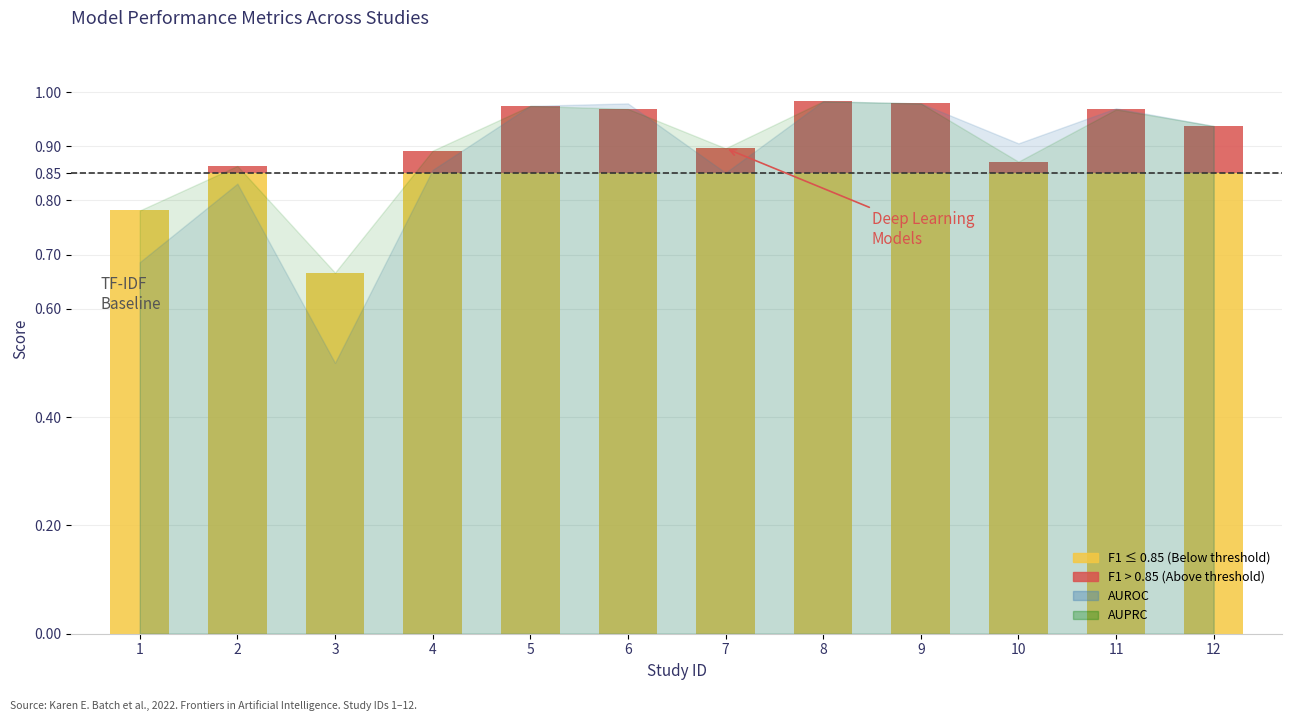

Is it true that F1 equals 1.0 at 9?

True